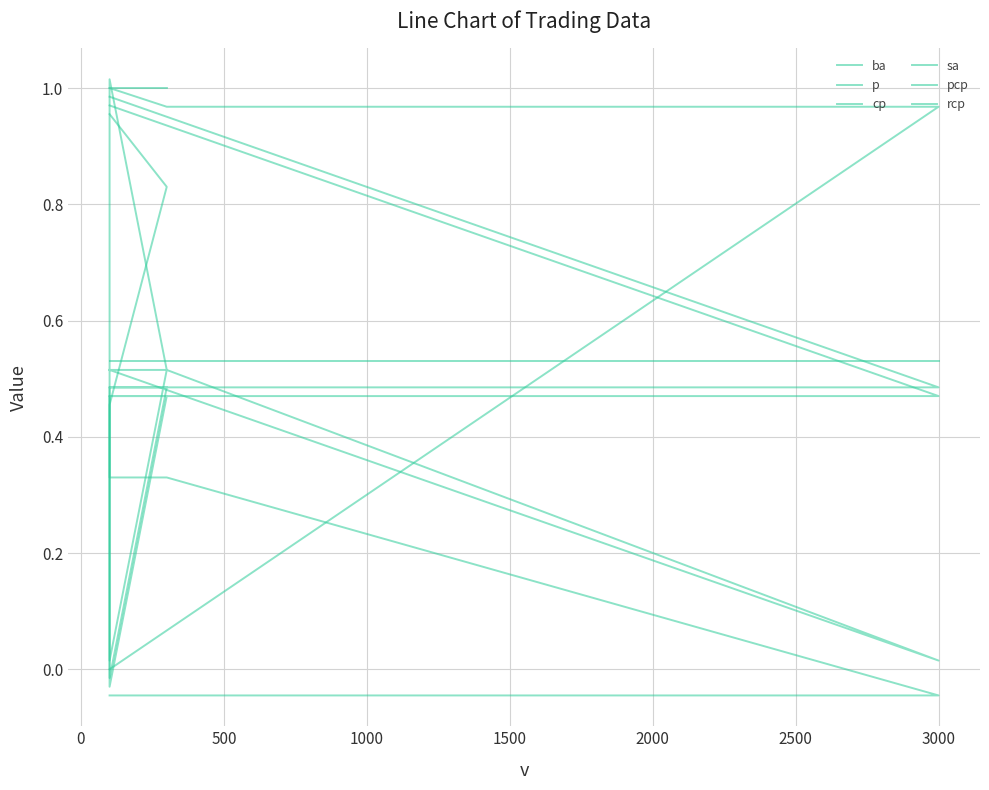

What is the sum of the cp values at 2500 and 1000?

1.0